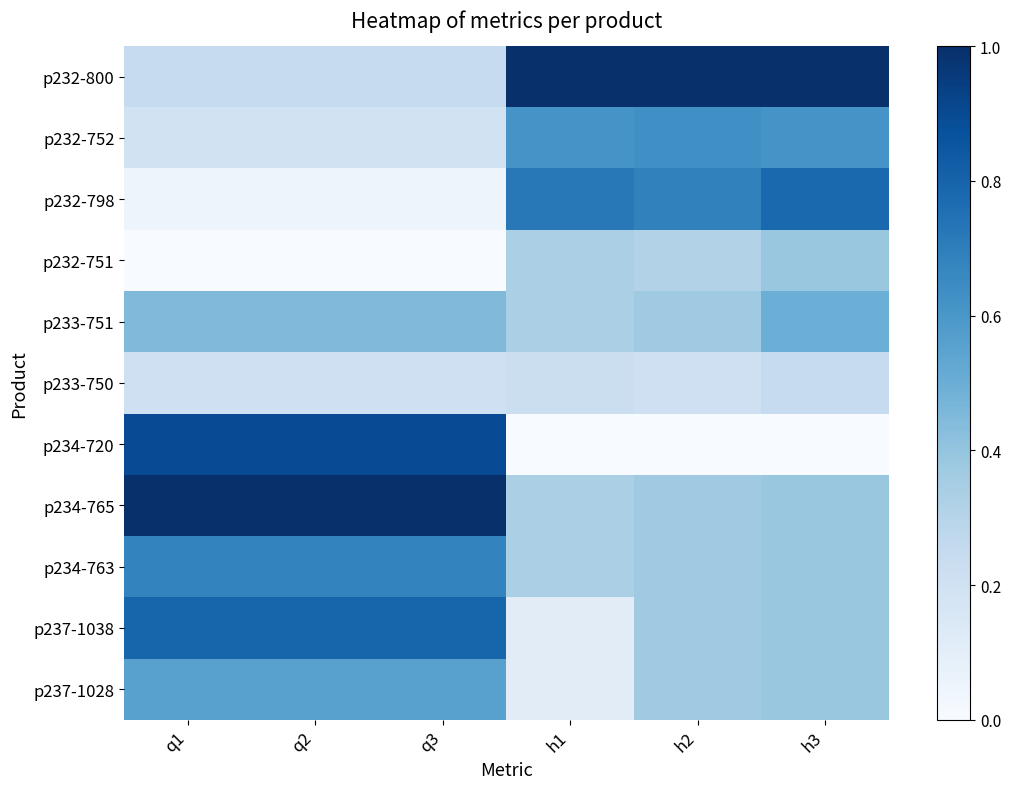

At which category does the chart reach its minimum across all series?

q1